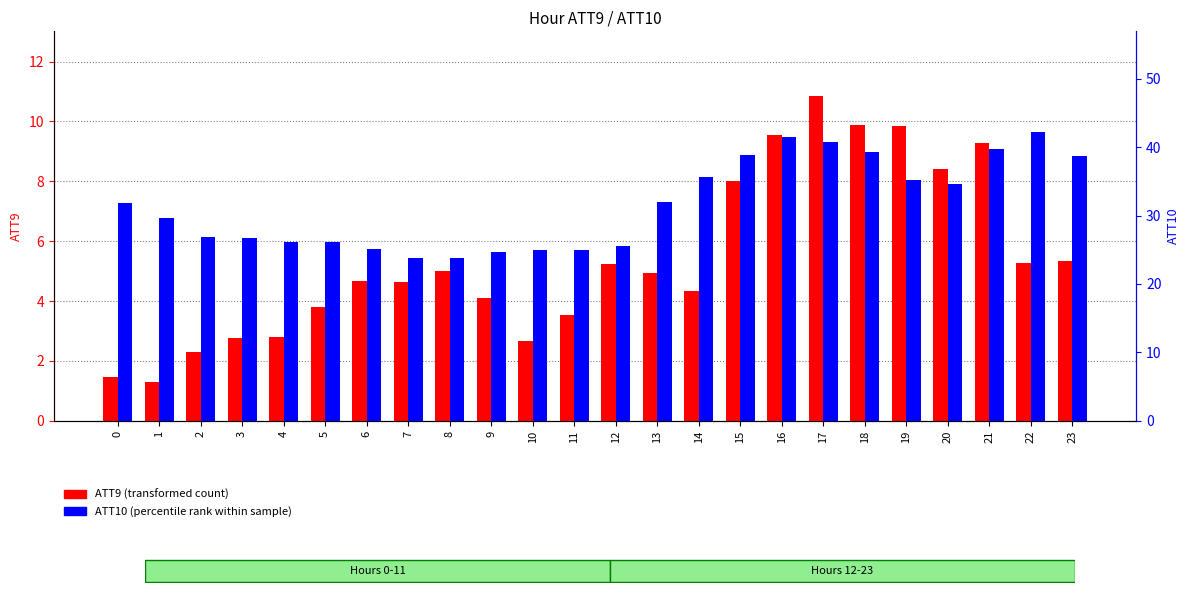

At 13, list the series in order from smallest to largest.

ATT9 (transformed count), ATT10 (percentile rank)